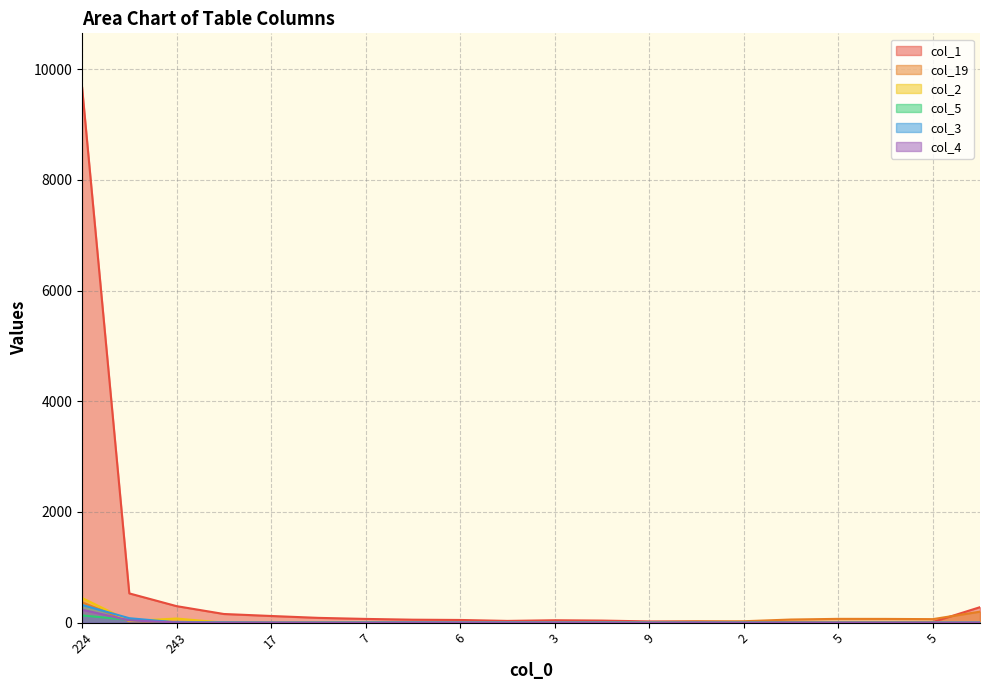

Does the chart display data point markers on the line(s)?

No